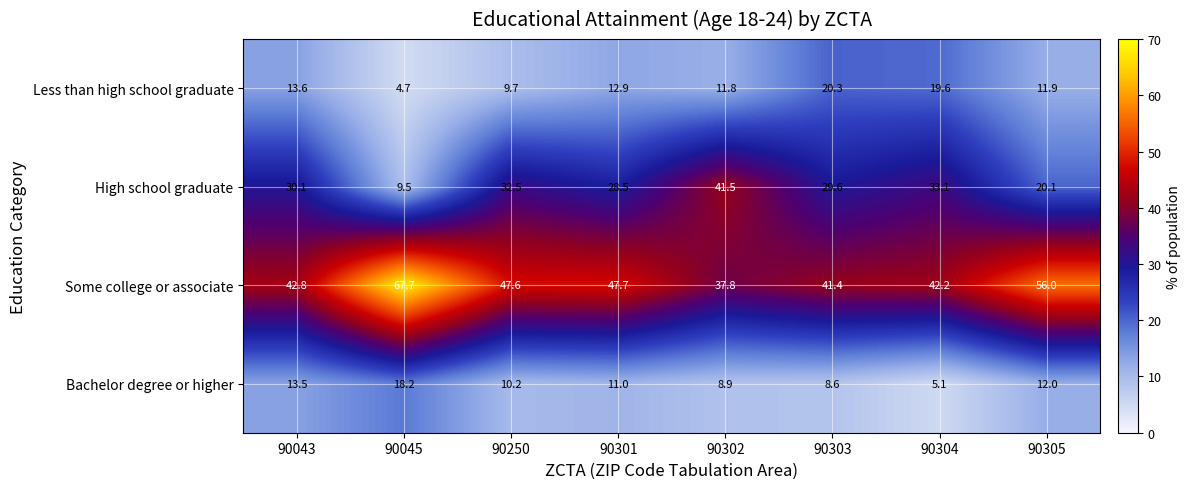

At 90302, list the series in order from smallest to largest.

Bachelor degree or higher, Less than high school graduate, Some college or associate, High school graduate